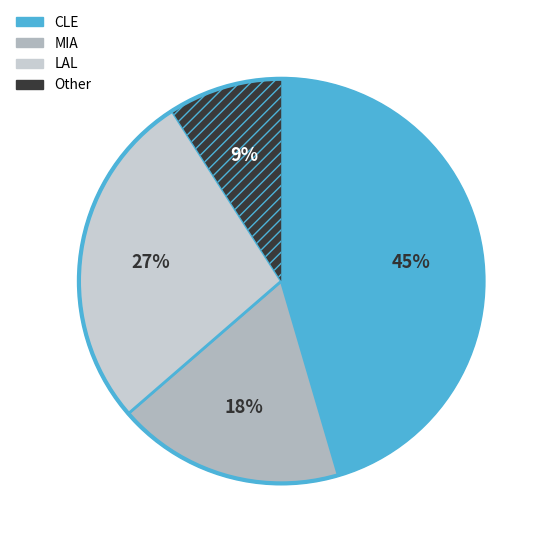

Is it true that CLE is 32% of the pie?

False